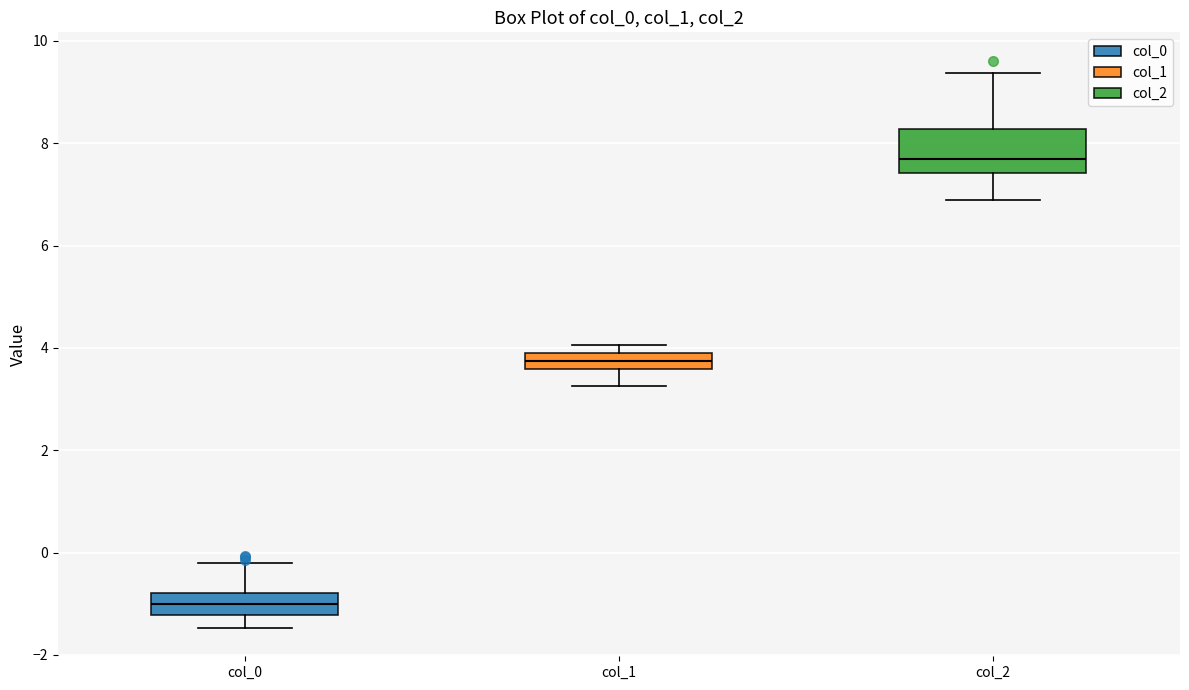

Reading left to right, read every box against the y-axis: the position of its median line, the range the box covers, and the ends of its whiskers. The values are not printed on the chart, so give them approximately, as read against the axis.

col_0: median -1.0, box -1.2 to -0.8, whiskers -1.4 to -0.2
col_1: median 3.8 (inside the box), box 3.6 to 3.8, whiskers 3.2 to 4.0
col_2: median 7.6, box 7.4 to 8.2, whiskers 6.8 to 9.4